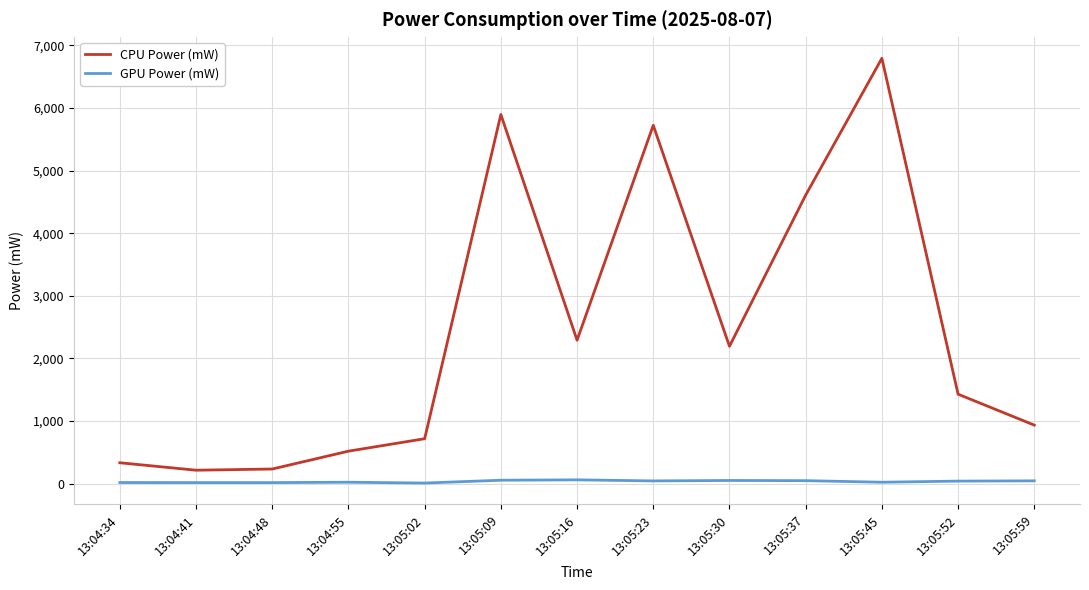

What is the lowest value of the CPU Power (mW) series?

215